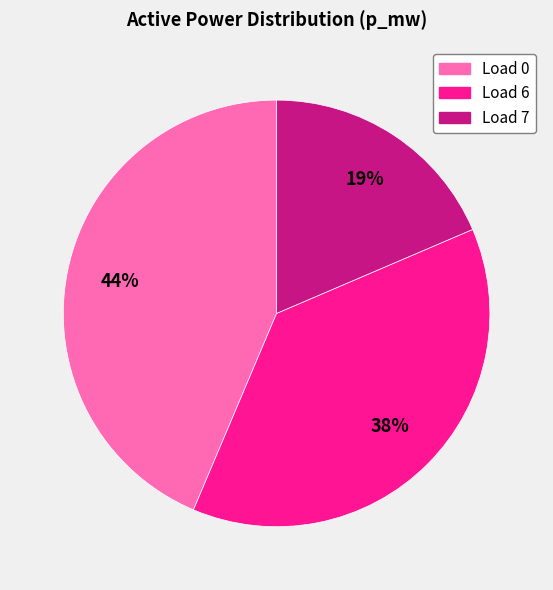

Is it true that Load 7 is 19% of the pie?

True